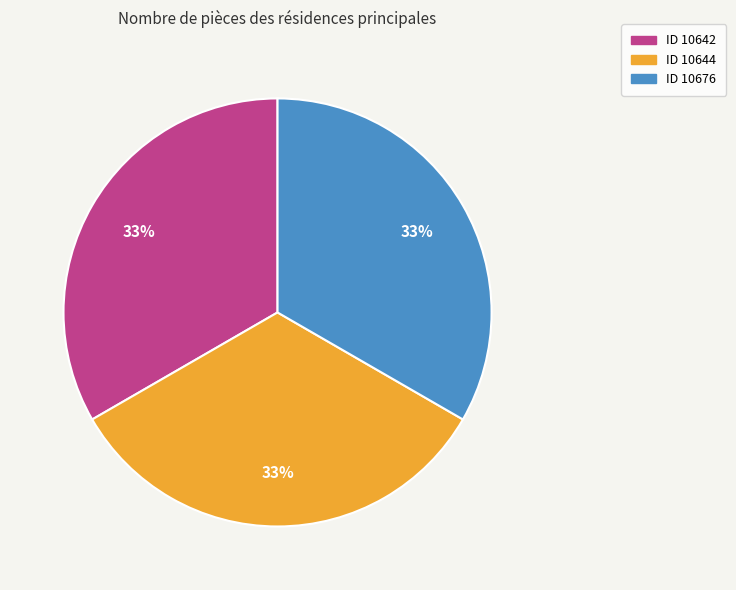

The ID 10644 slice represents 33% of the pie. True or false?

True